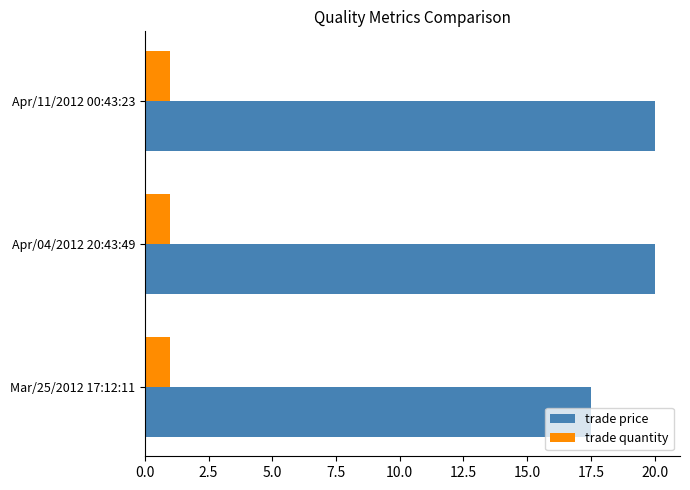

What is the sum of the trade quantity values at Mar/25/2012 17:12:11 and Apr/04/2012 20:43:49?

2.0